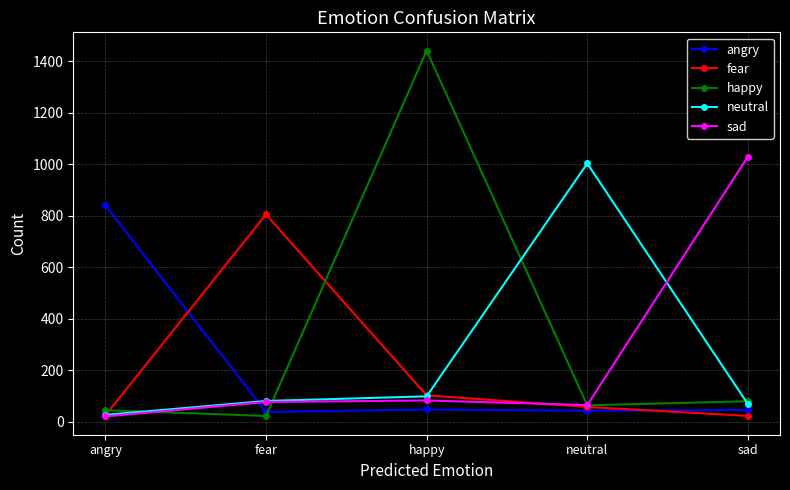

How many data points does each series have?

5